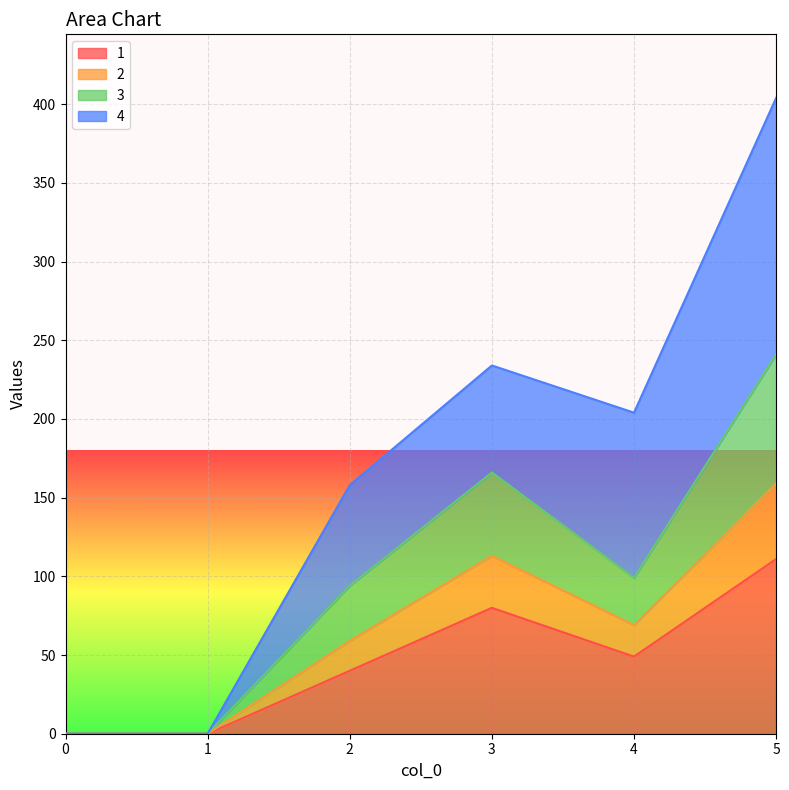

What are all the series names shown in the legend?

1, 2, 3, 4